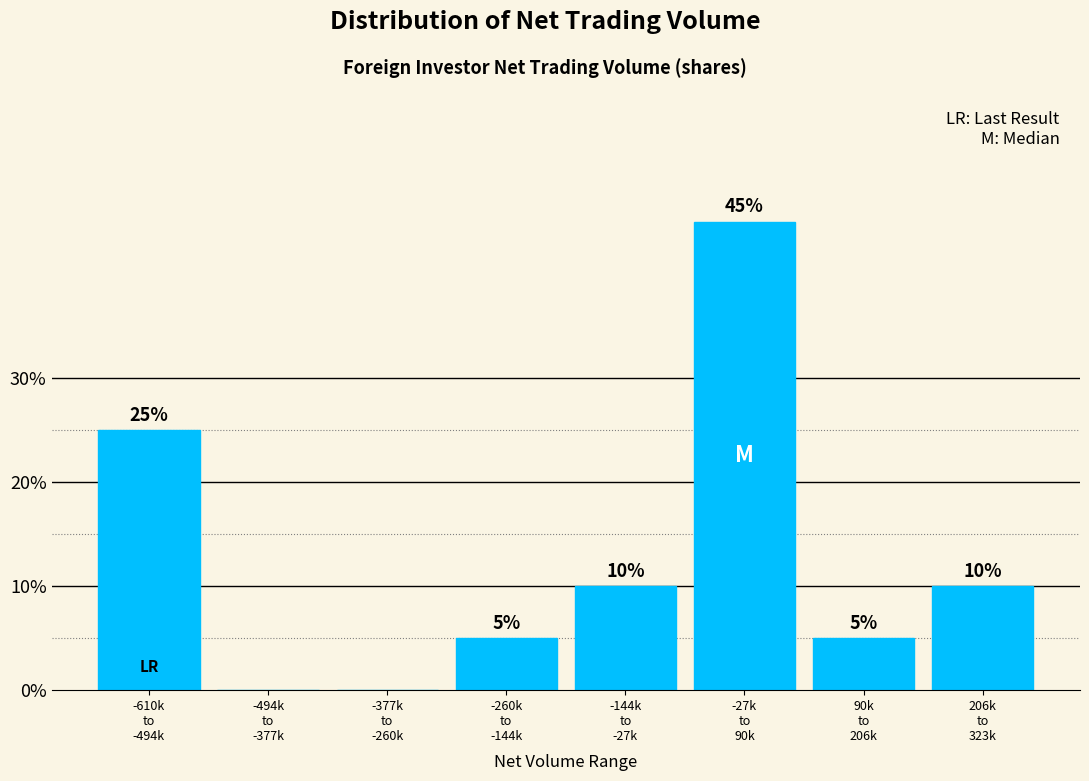

What is the sum of all values?

100